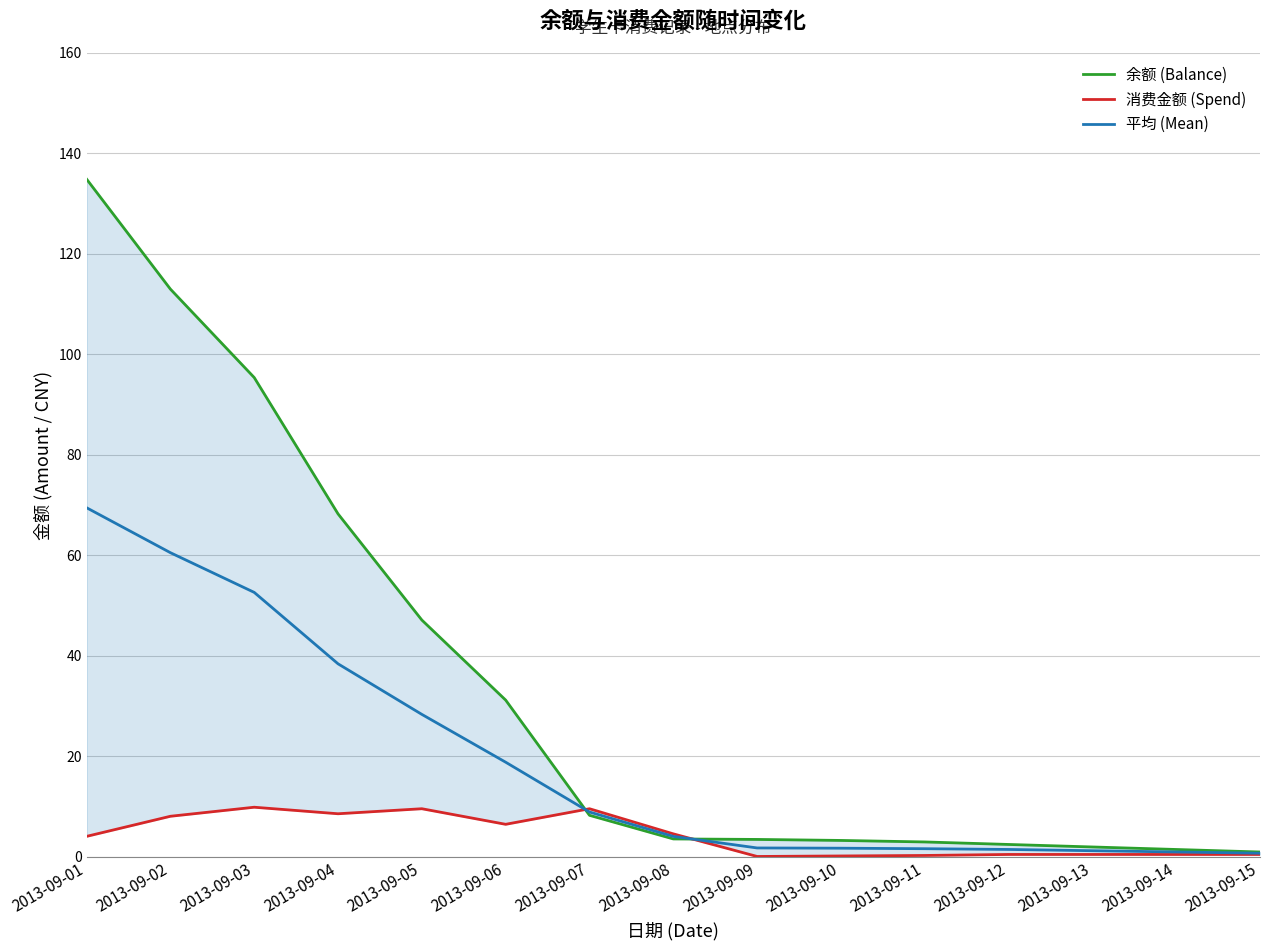

At 2013-09-11, list the series in order from smallest to largest.

消费金额 (Spend), 平均 (Mean), 余额 (Balance)